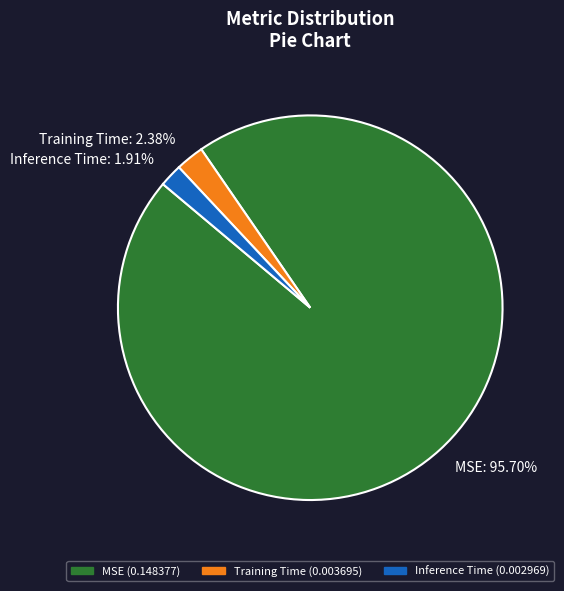

Is MSE the majority of the pie?

Yes